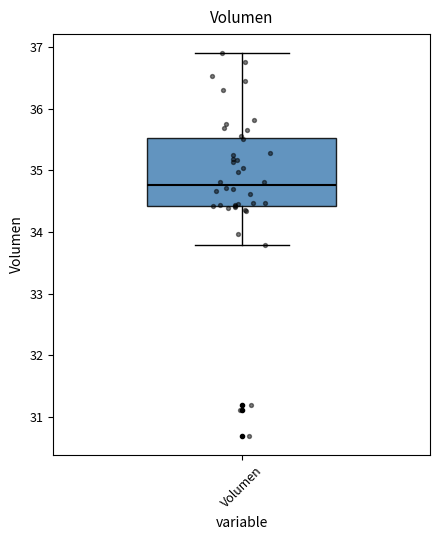

Where is the lower edge of the box for Volumen on the y-axis? The values are not printed on the chart, so give them approximately, as read against the axis.

34.4